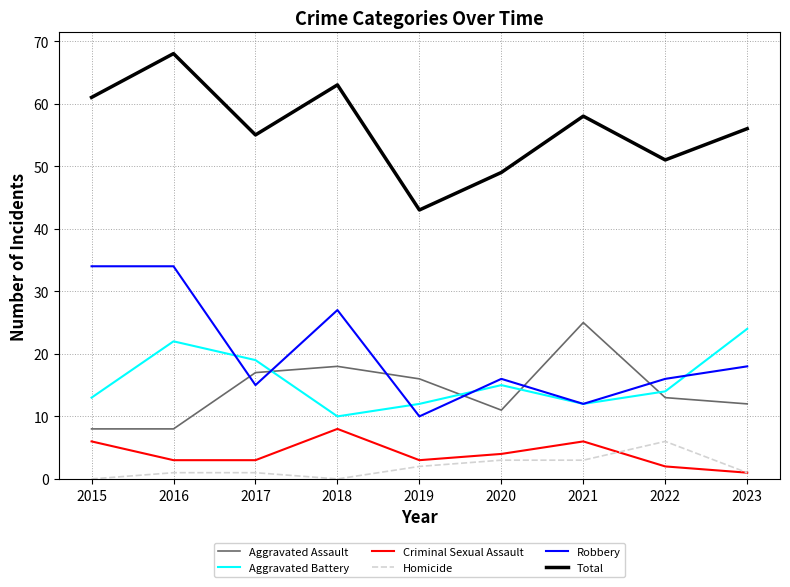

True or false: Total and Aggravated Assault intersect in this chart.

False